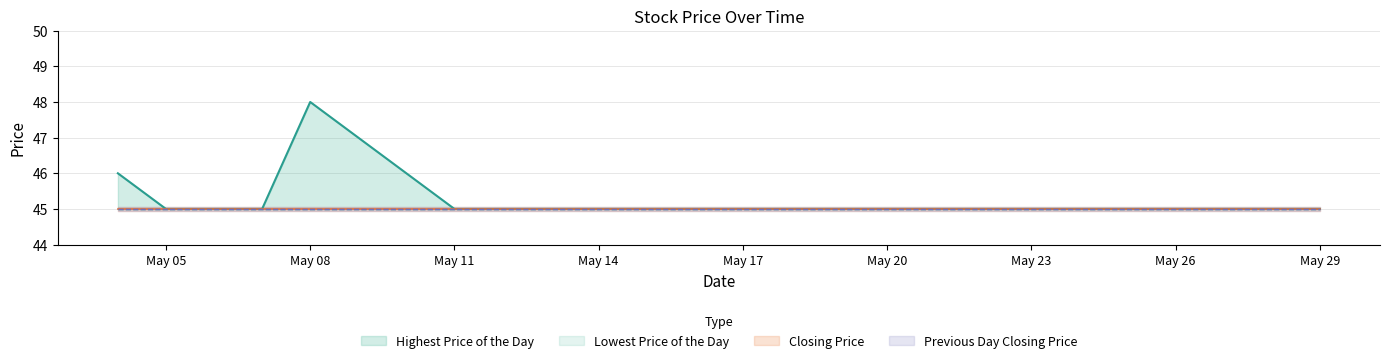

Which series has the widest spread of values?

Highest Price of the Day